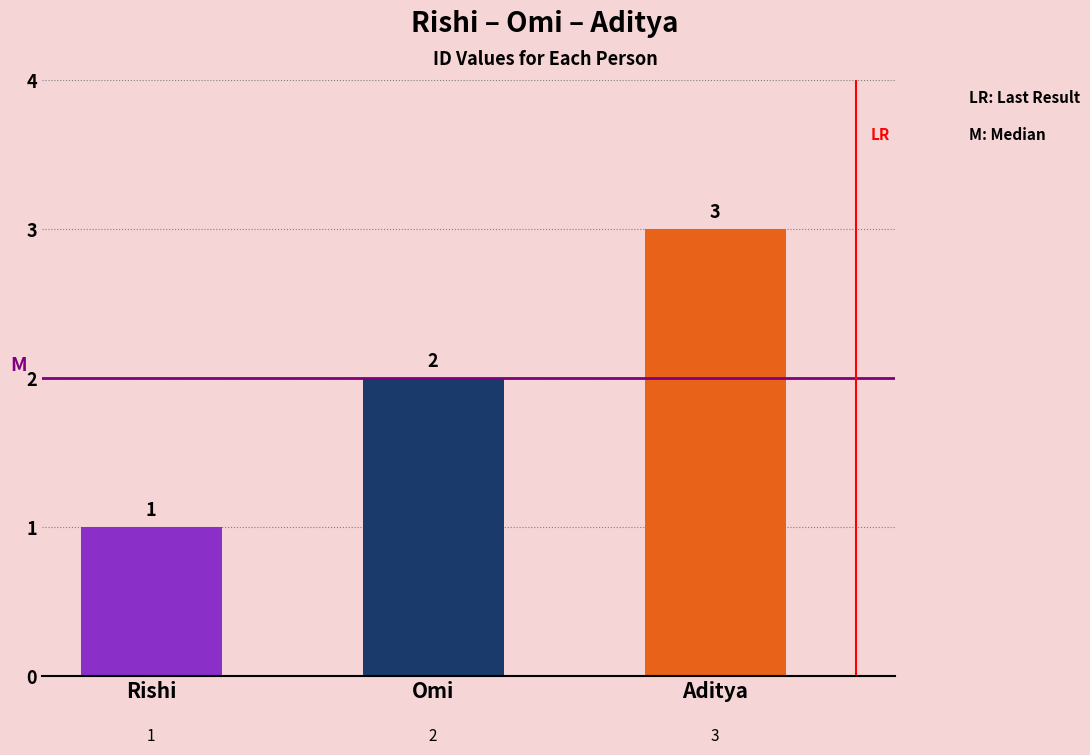

What is the difference between the values at Rishi and Omi?

1